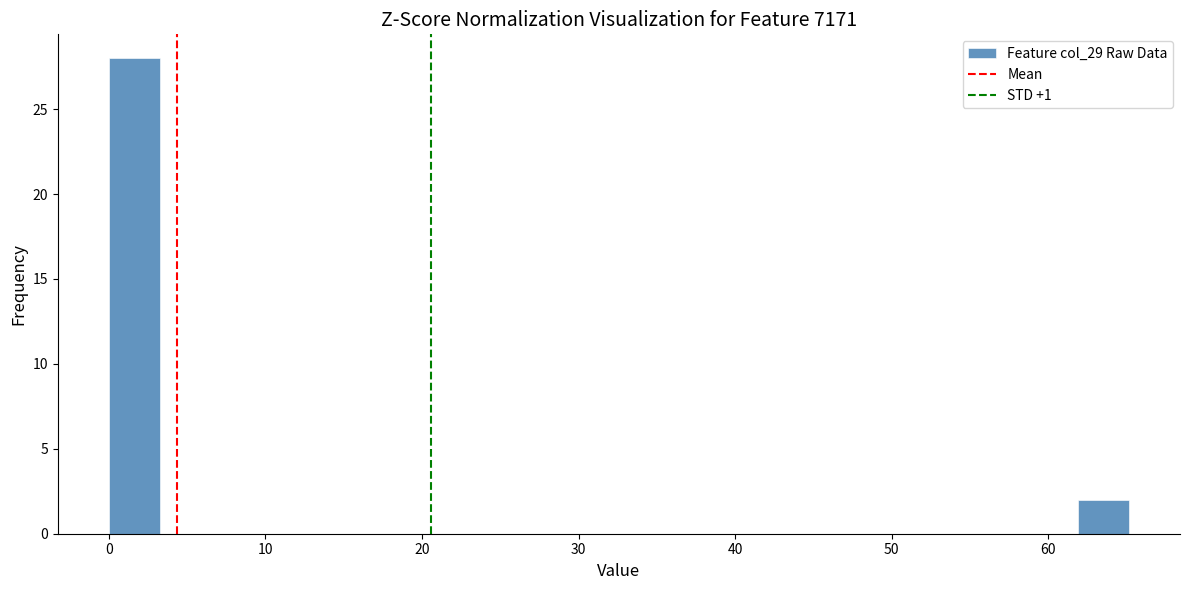

Around what value on the x-axis is the tallest bar? Give the approximate position of its centre, as read against the axis.

2